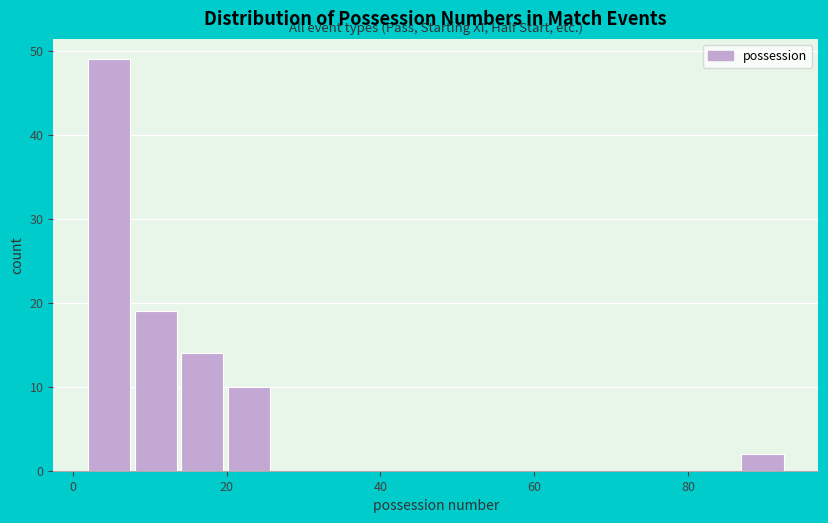

Read against the x-axis, roughly where is the centre of the tallest bar?

4